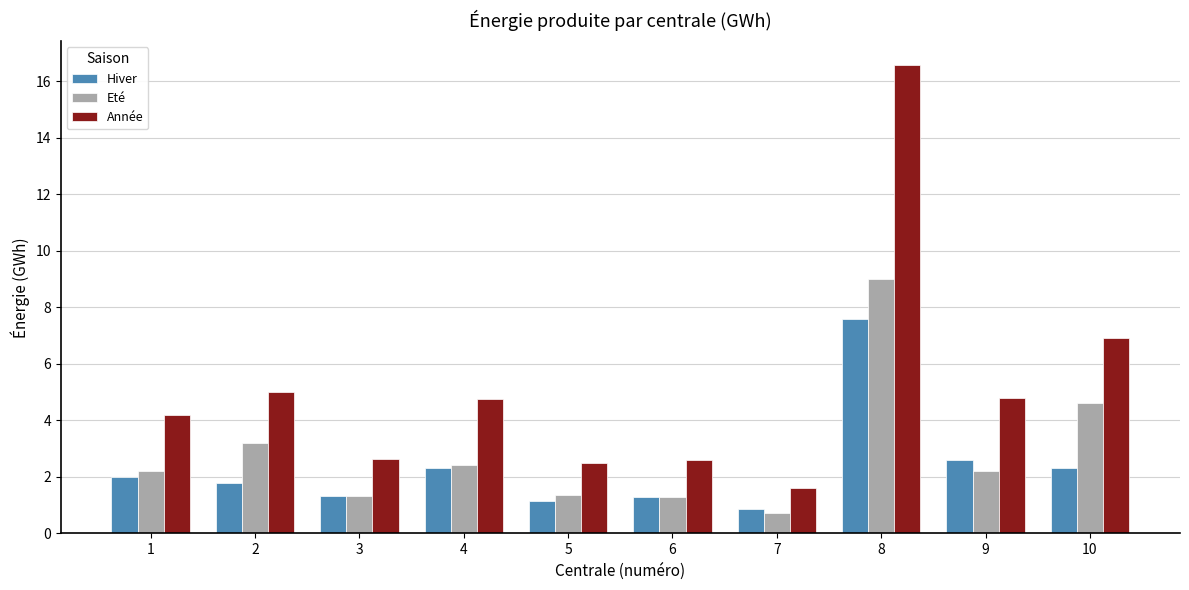

How many bars are there in total?

30